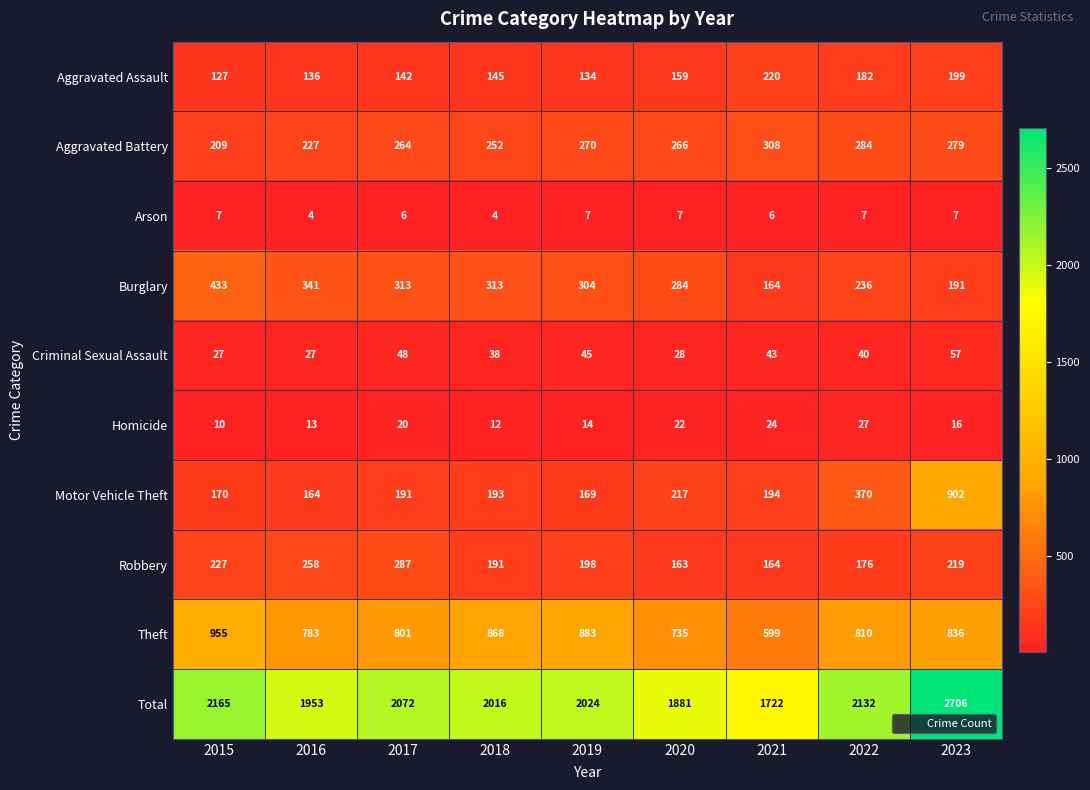

Where does the Homicide series first go above 16?

2017